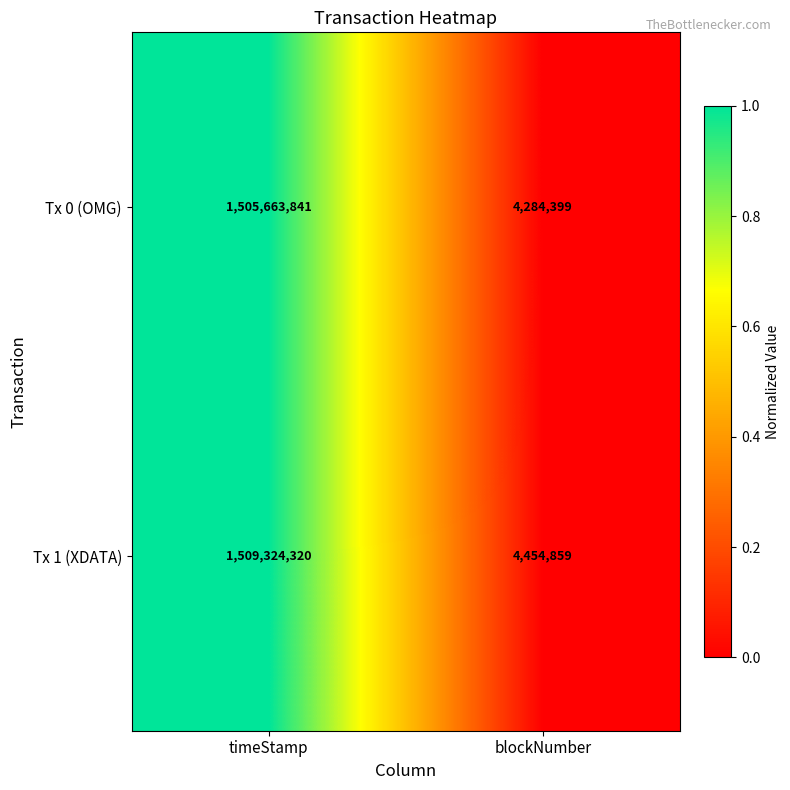

What is the highest value of the Tx 1 (XDATA) series?

1509324320